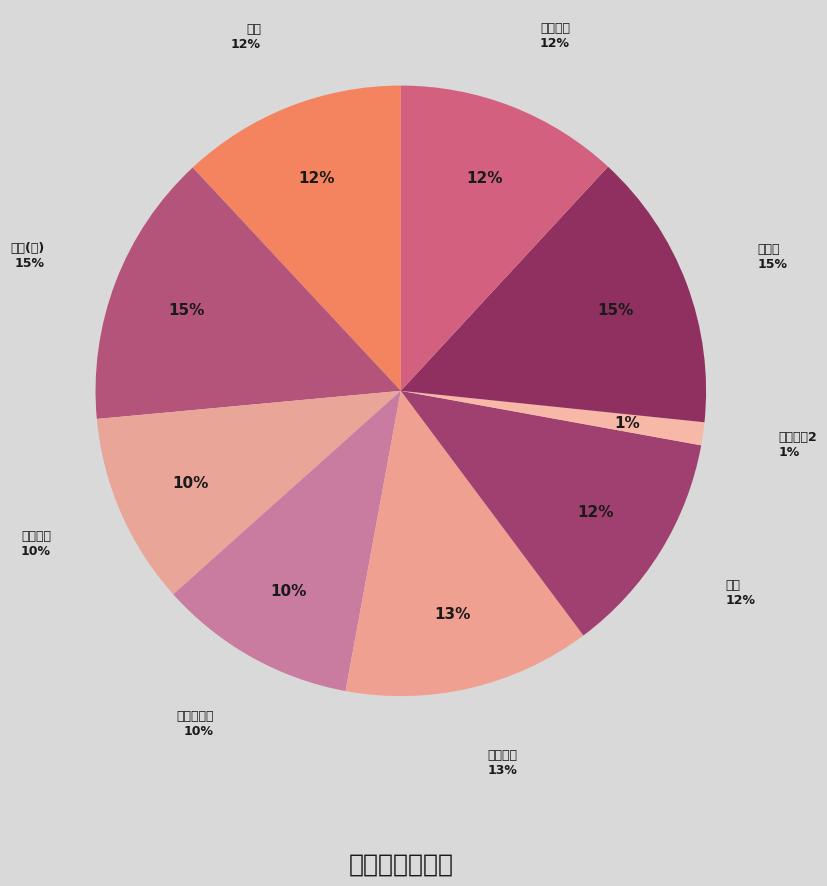

True or false: 元宵后夜钟石少宰宅次韵二首 其一 accounts for 12% of the total.

True